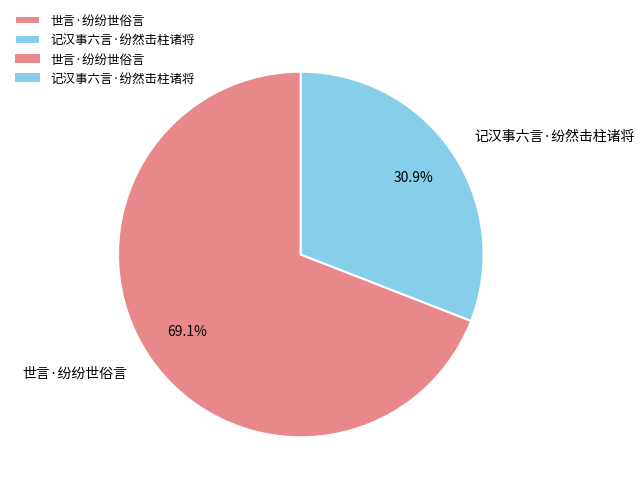

True or false: 记汉事六言·纷然击柱诸将 accounts for 31% of the total.

True